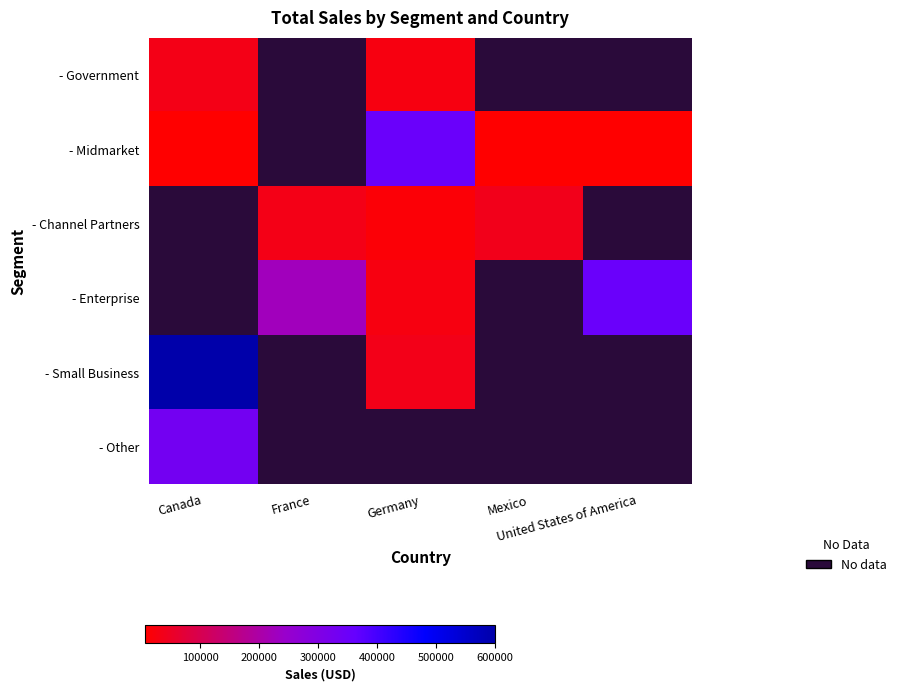

Is the value of - Midmarket at United States of America greater than the value of - Channel Partners at United States of America?

No